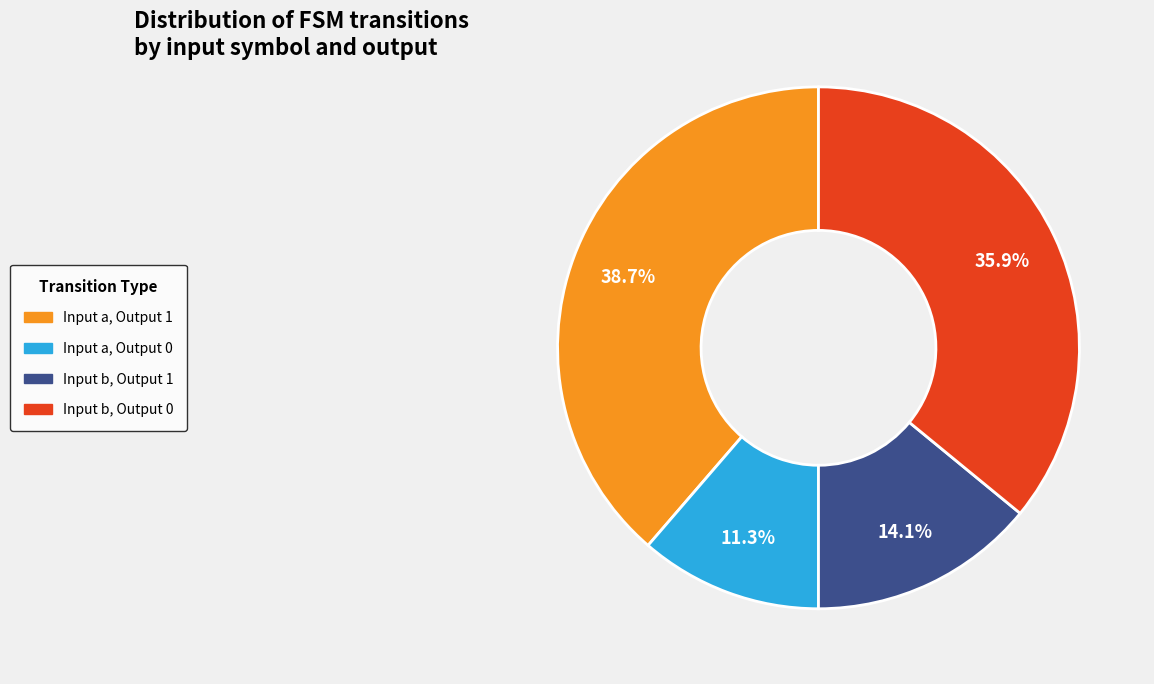

Is there any slice that represents more than half of the pie?

No